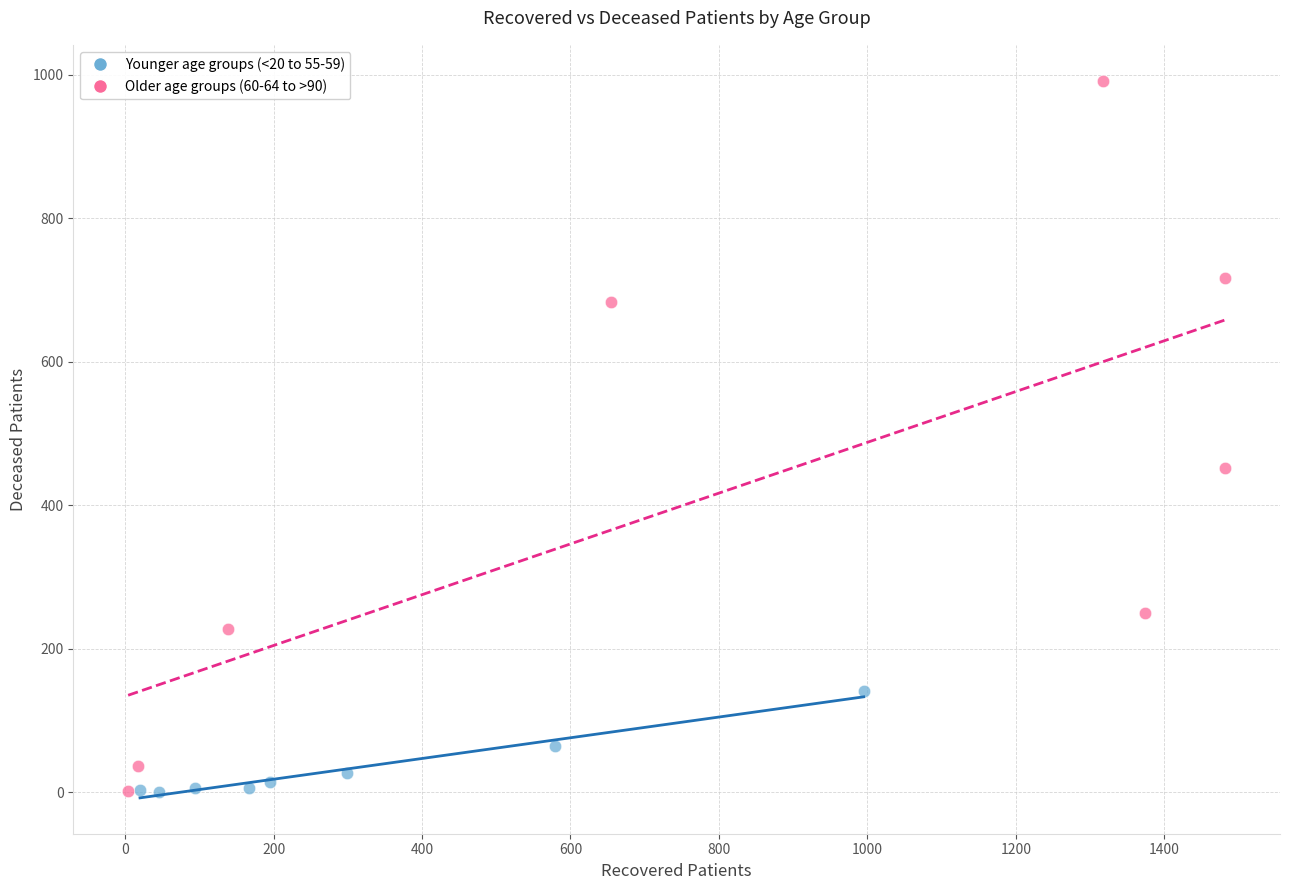

Which series has the widest spread of Y values?

Older age groups (60-64 to >90)